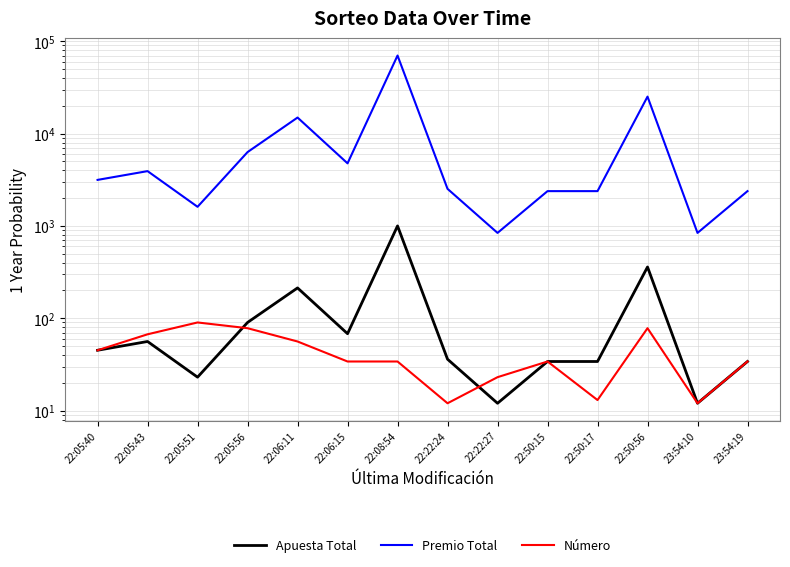

Which has a higher value, 22:05:43 or 22:05:40?

22:05:43